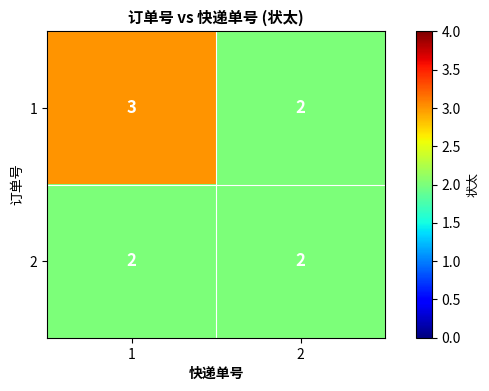

Rank the series by their average value, from lowest to highest.

2, 1